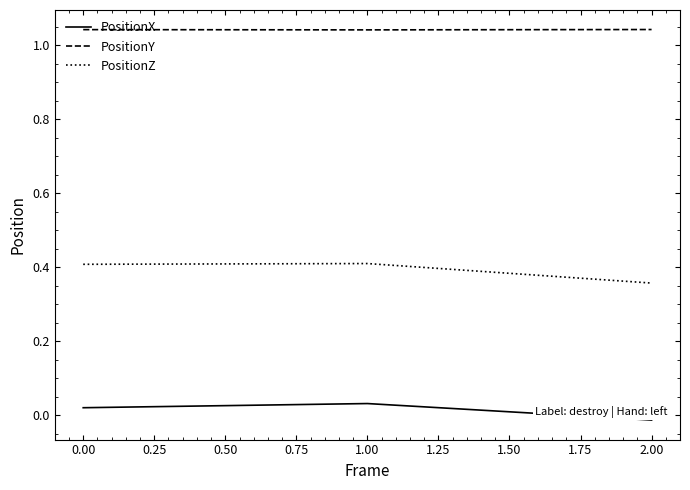

The value of PositionZ at 1.00 is 0.6. True or false?

False